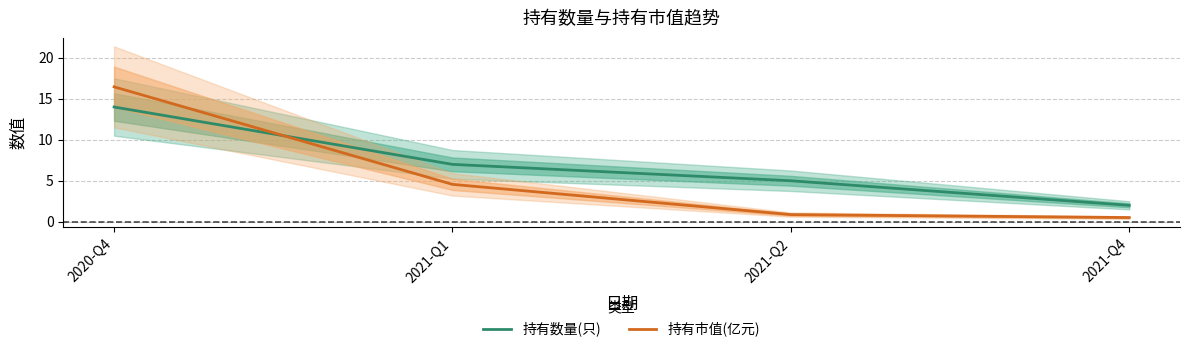

The value of 持有数量(只) at 2021-Q2 is 5.0. True or false?

True